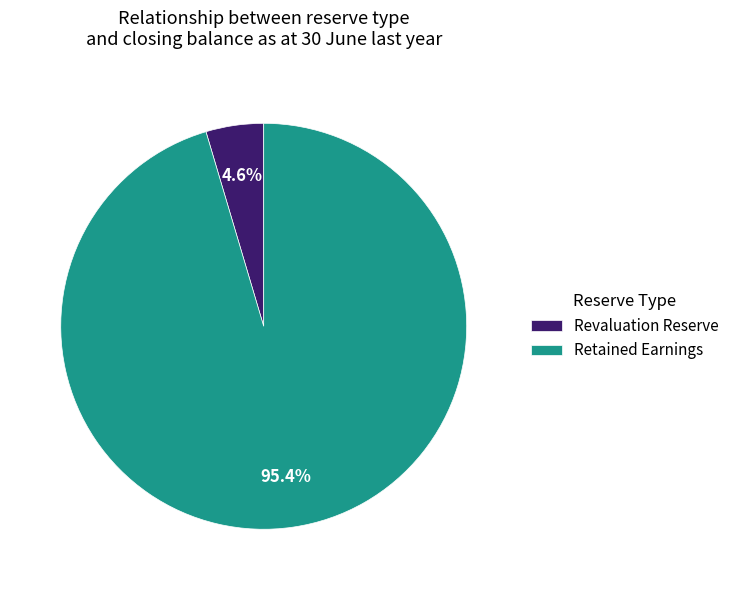

Which has a higher value, Revaluation Reserve or Retained Earnings?

Retained Earnings